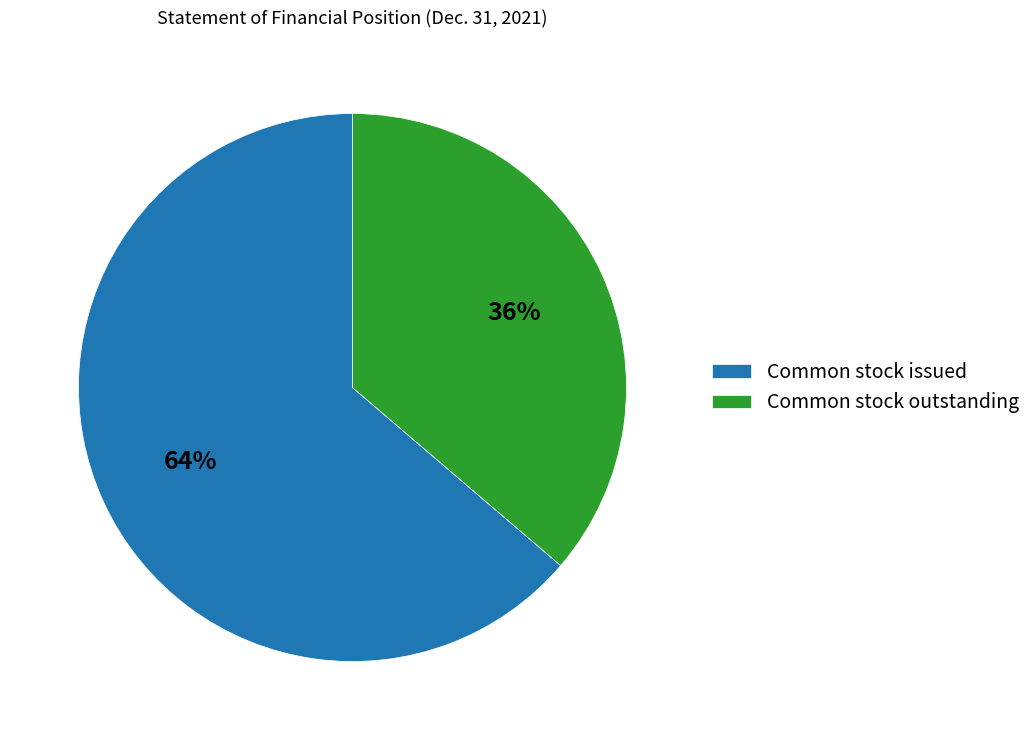

How many slices are in this pie chart?

2